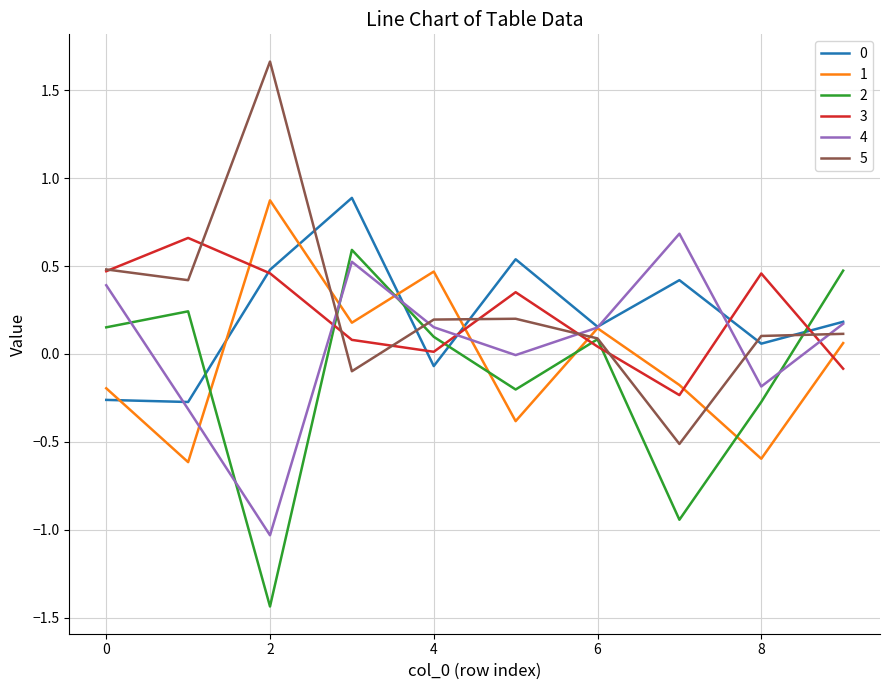

Which series ends up on top after the final intersection of 3 and 4?

4